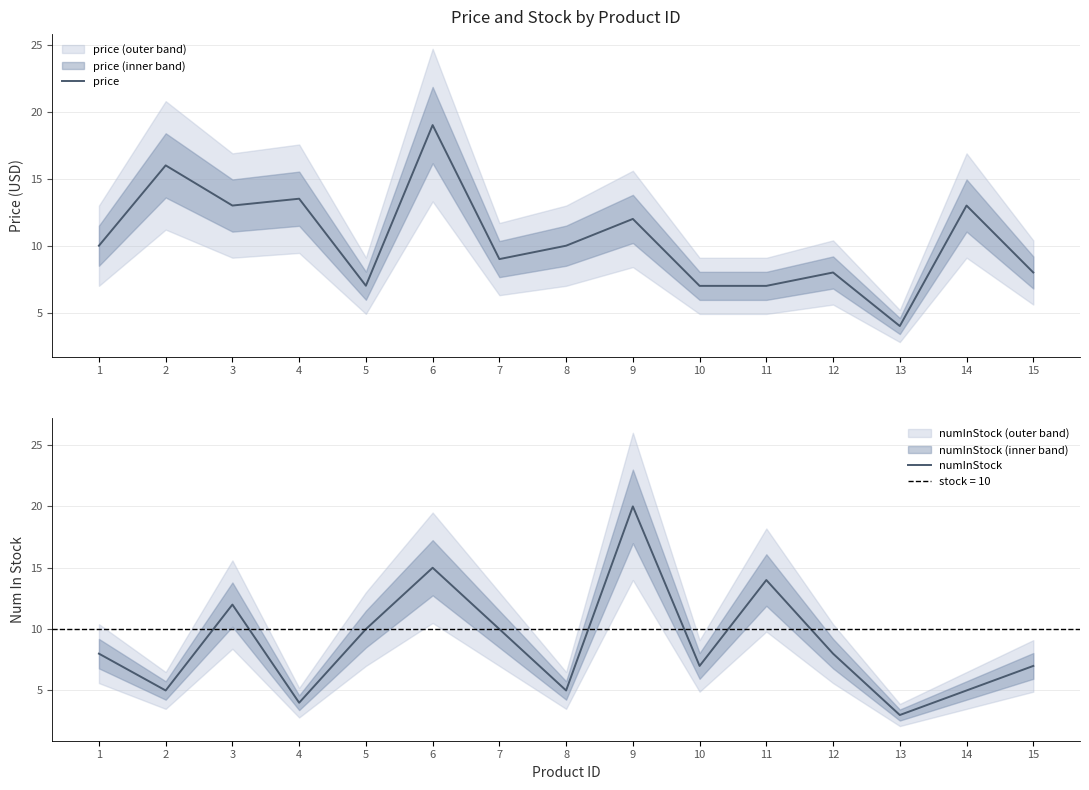

How many categories are shown in the chart?

15